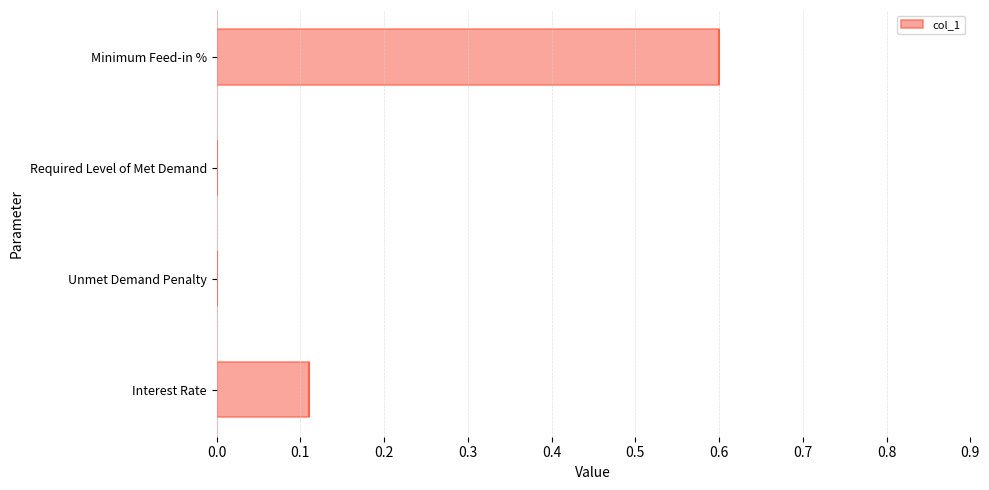

True or false: col_1 has a value of 0.0 at Required Level of Met Demand.

True